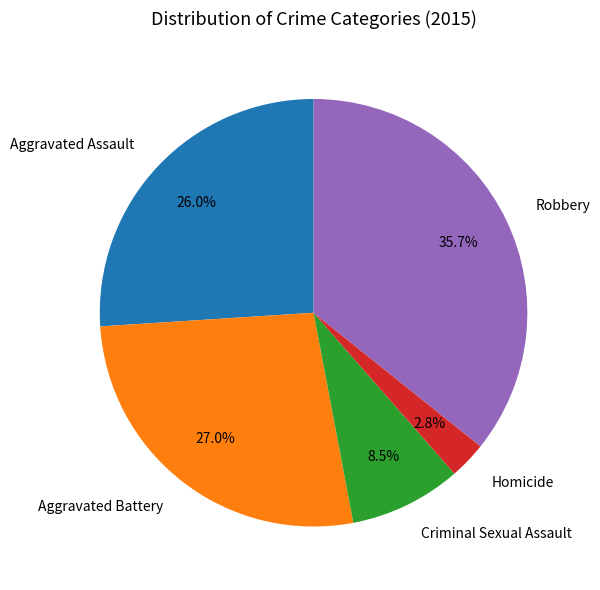

Is Homicide the majority of the pie?

No